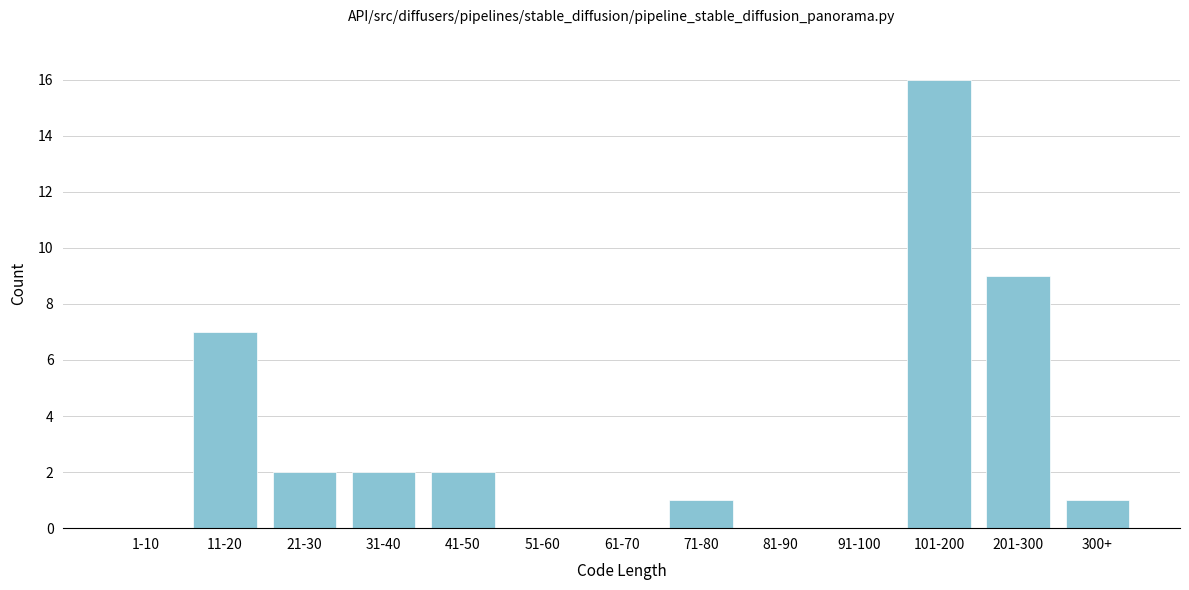

Reading right to left, list all the values displayed in this chart.

300+=1	201-300=9	101-200=16	91-100=0	81-90=0	71-80=1	61-70=0	51-60=0	41-50=2	31-40=2	21-30=2	11-20=7	1-10=0